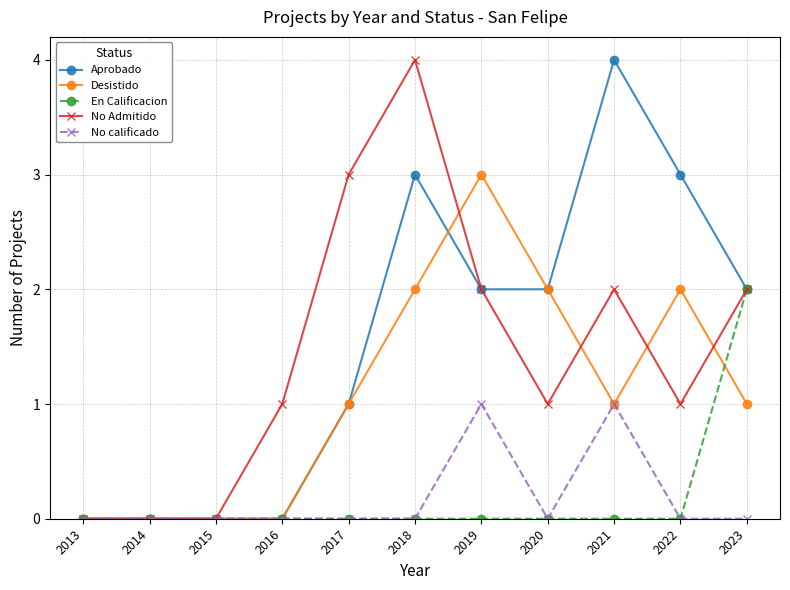

What is the value of the Aprobado point at the 5th from the left?

1